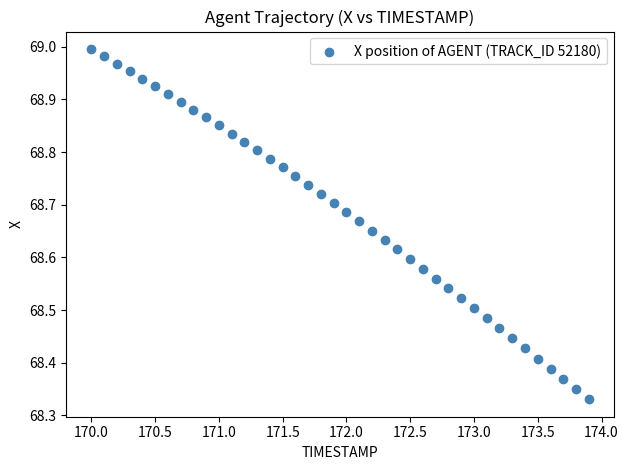

What is the range of Y values (max minus min)?

0.7